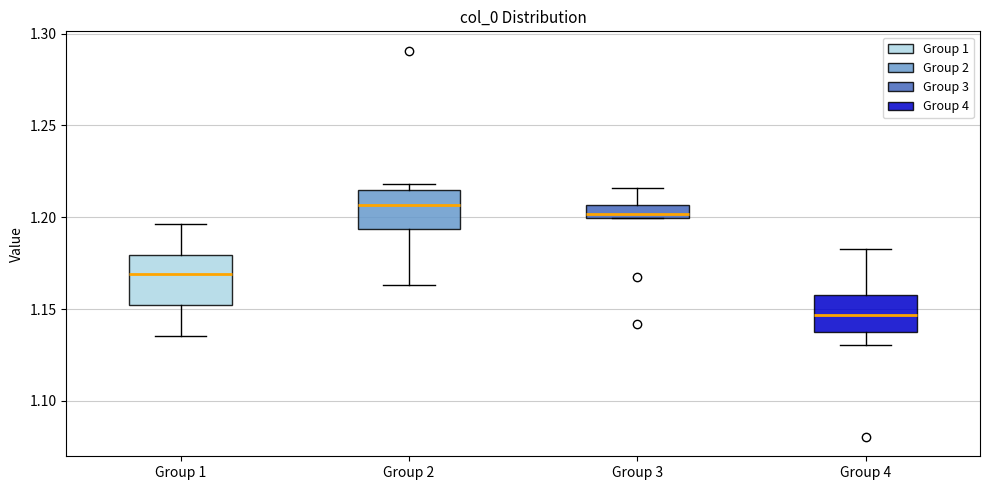

Where is the upper edge of the box for Group 2 on the y-axis? The values are not printed on the chart, so give them approximately, as read against the axis.

1.215